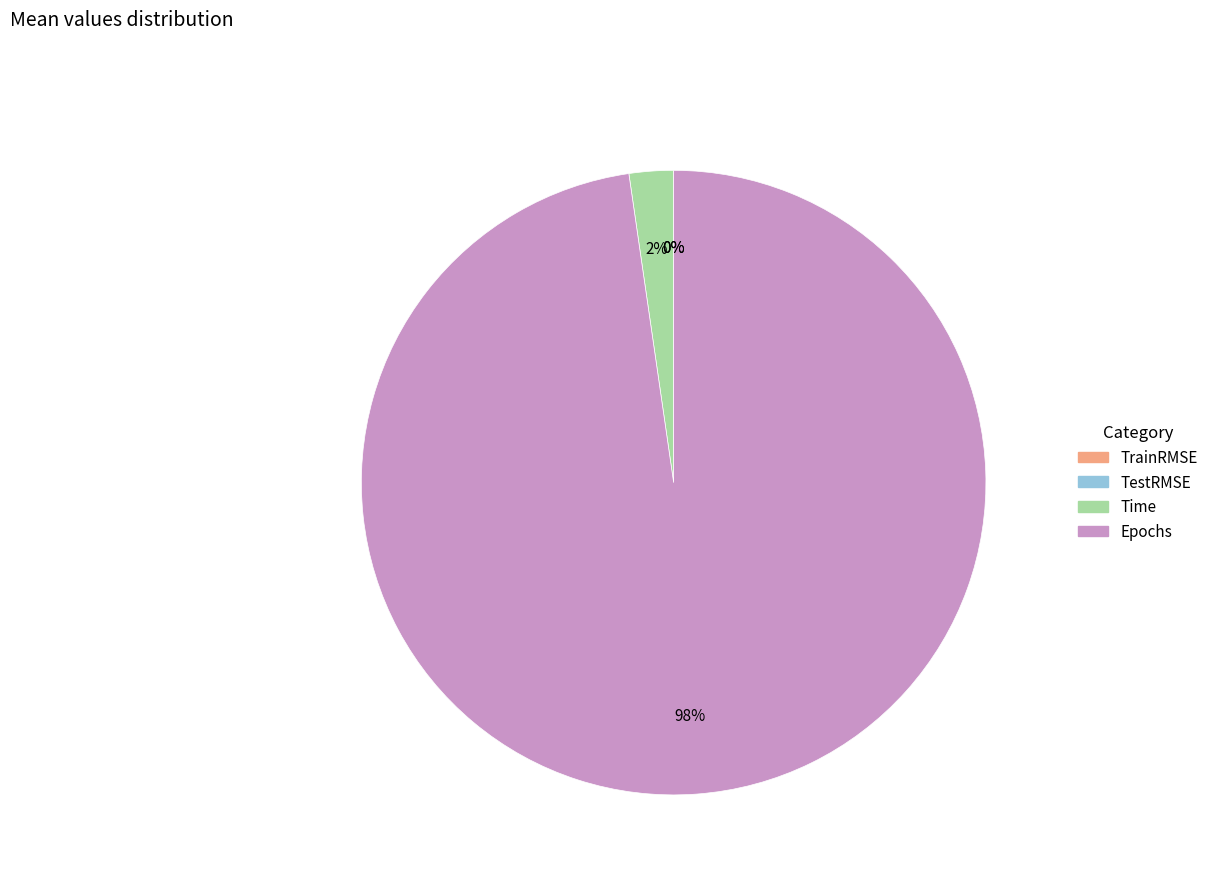

Which category accounts for the majority?

Epochs